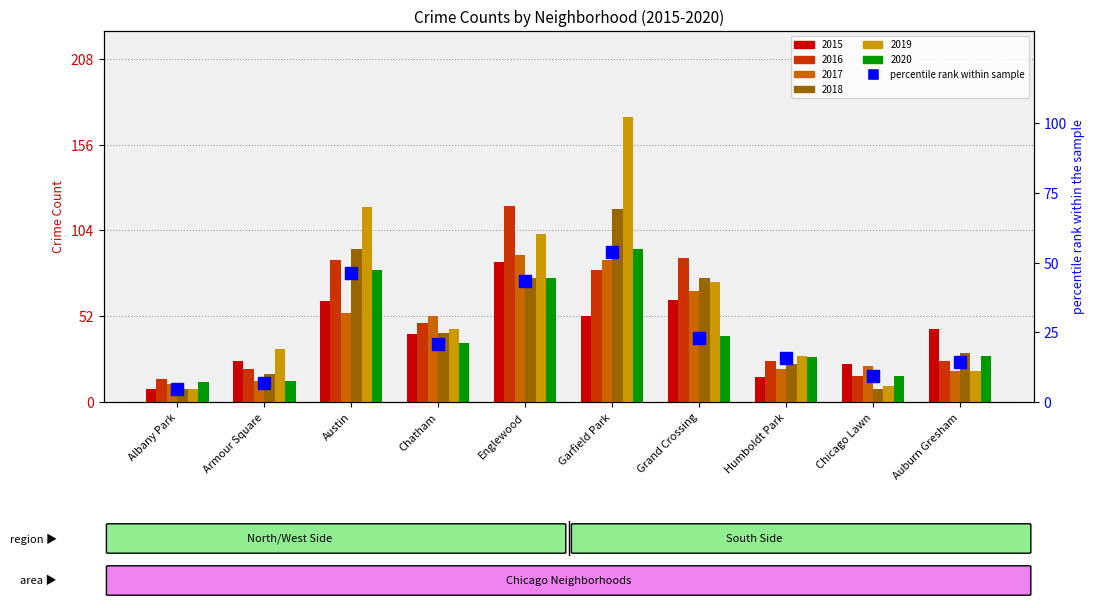

List the labels in order of value, largest first.

Garfield Park, Austin, Englewood, Grand Crossing, Chatham, Humboldt Park, Auburn Gresham, Chicago Lawn, Armour Square, Albany Park